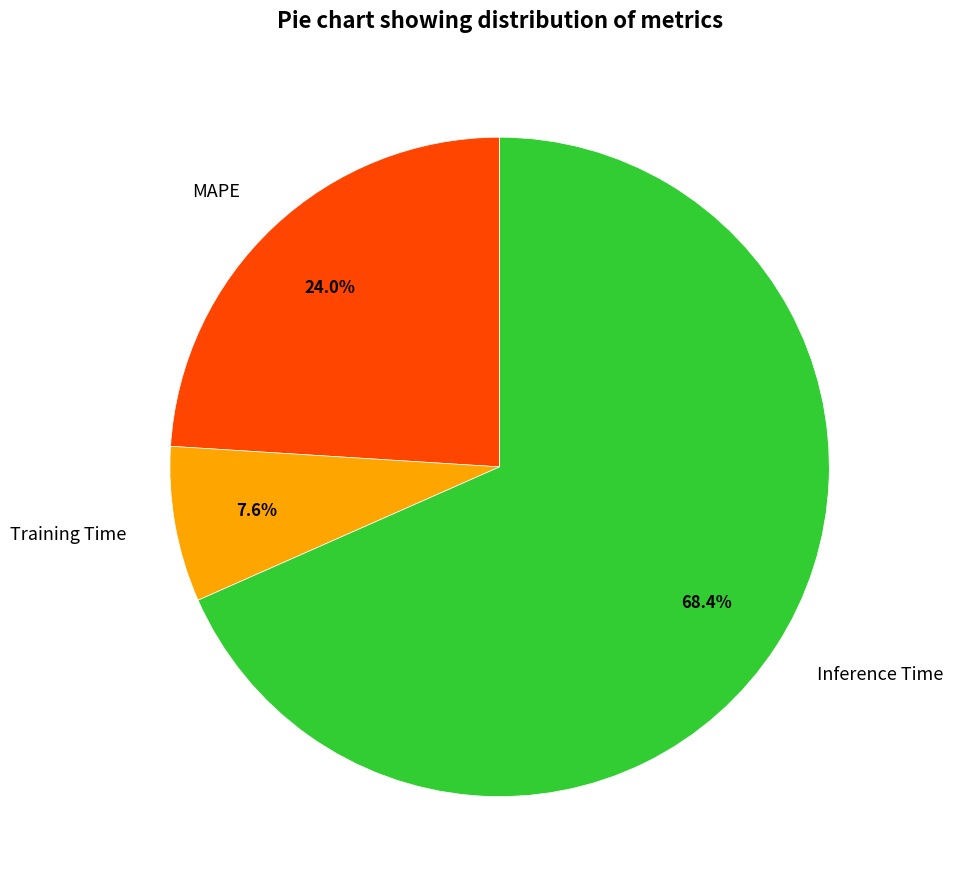

To the nearest percent, what percentage of the pie is Inference Time?

68%